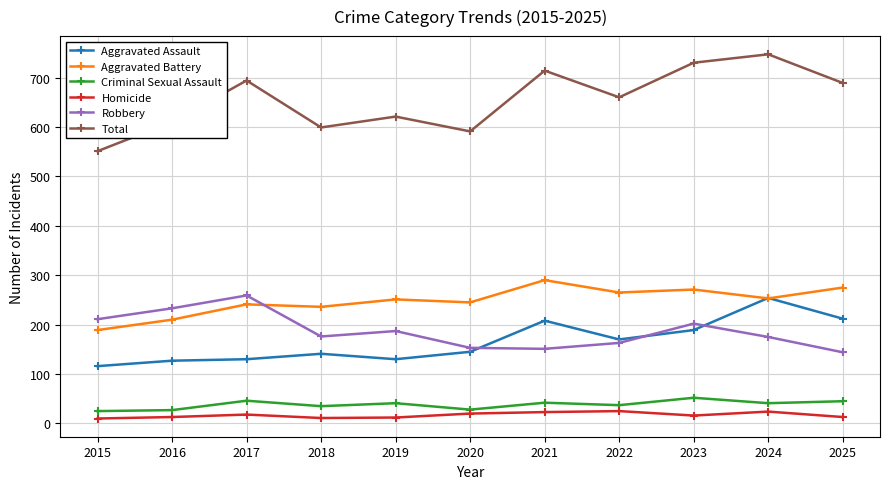

How many lines are shown in the chart?

6